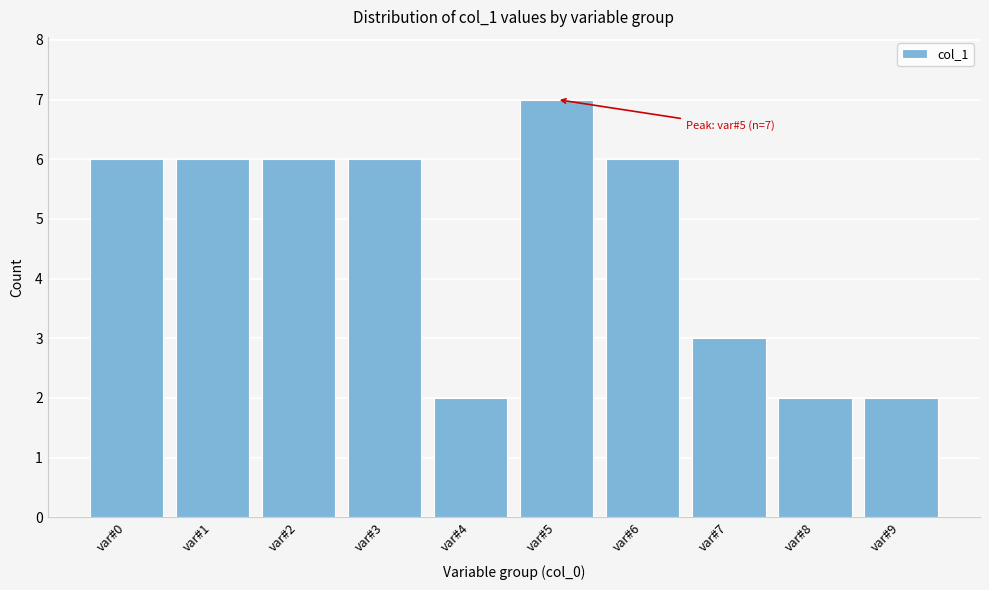

Reading left to right, transcribe all the data shown in this chart.

var#0=6	var#1=6	var#2=6	var#3=6	var#4=2	var#5=7	var#6=6	var#7=3	var#8=2	var#9=2